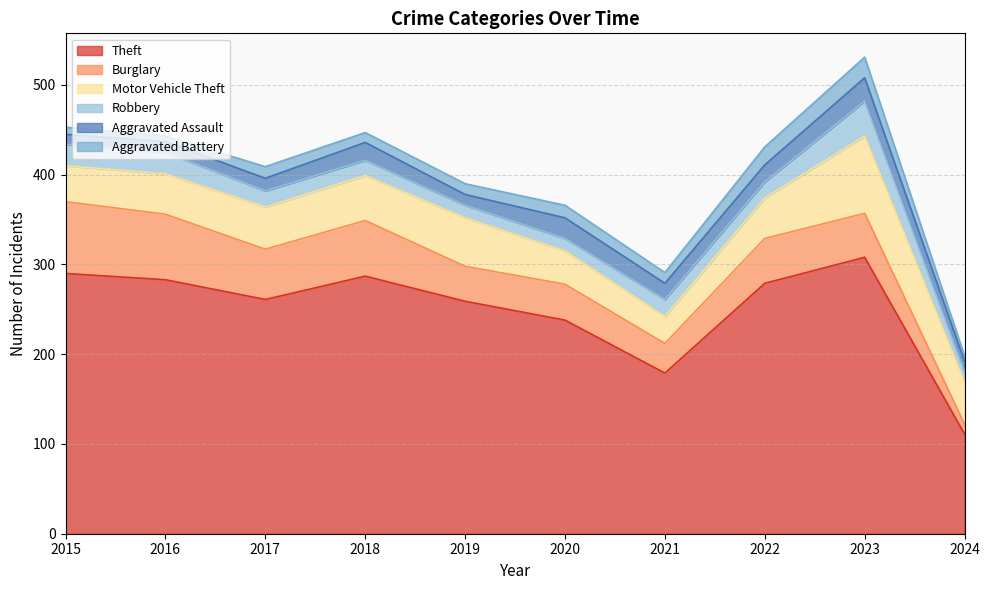

How many values in the Theft series are below 279?

5